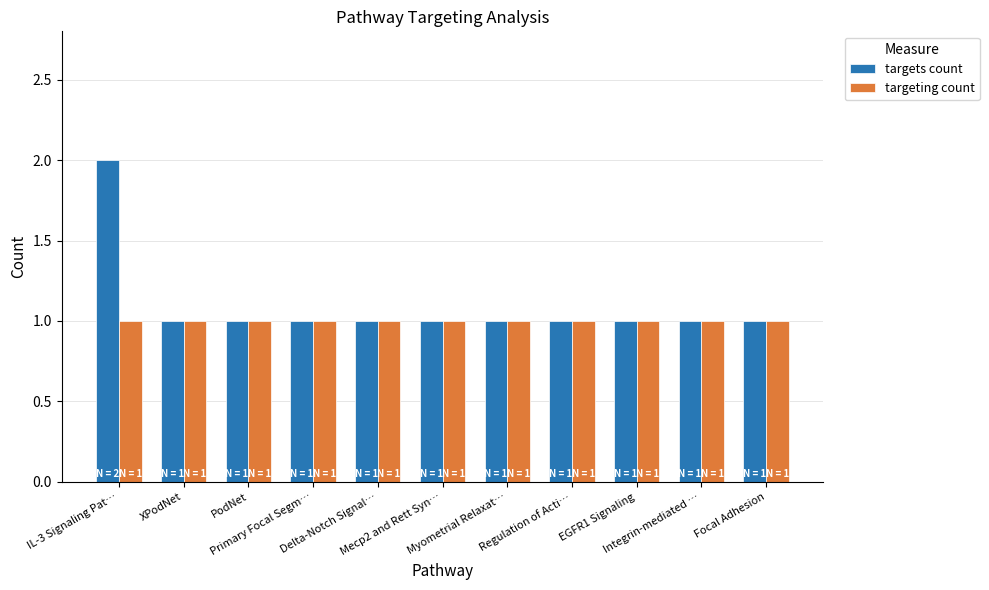

Reading left to right, list all the values displayed in this chart.

targets count: IL-3 Signaling Pat…=2	XPodNet=1	PodNet=1	Primary Focal Segm…=1	Delta-Notch Signal…=1	Mecp2 and Rett Syn…=1	Myometrial Relaxat…=1	Regulation of Acti…=1	EGFR1 Signaling=1	Integrin-mediated …=1	Focal Adhesion=1
targeting count: IL-3 Signaling Pat…=1	XPodNet=1	PodNet=1	Primary Focal Segm…=1	Delta-Notch Signal…=1	Mecp2 and Rett Syn…=1	Myometrial Relaxat…=1	Regulation of Acti…=1	EGFR1 Signaling=1	Integrin-mediated …=1	Focal Adhesion=1